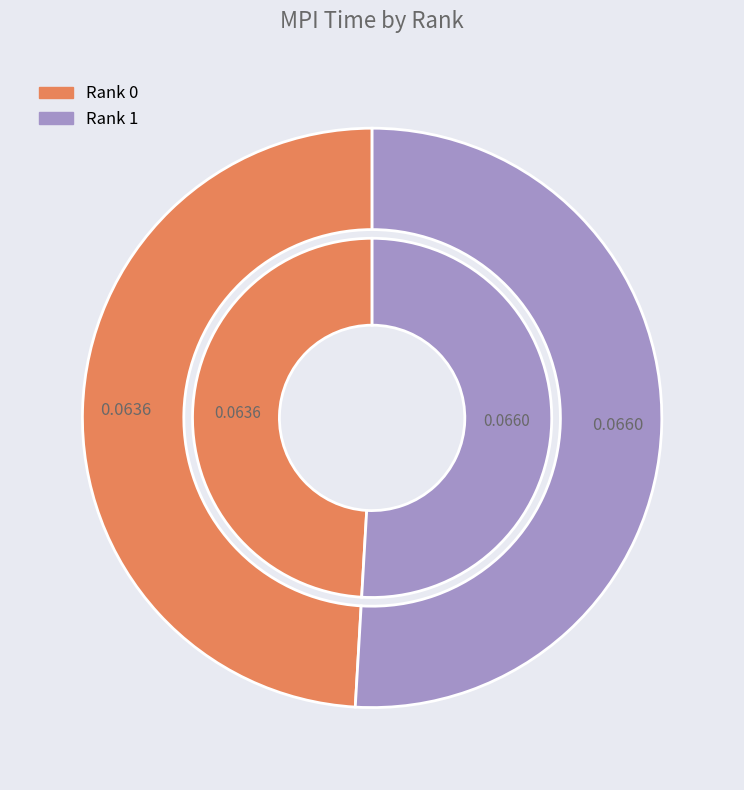

Rank the categories by value from lowest to highest.

Rank 0, Rank 1